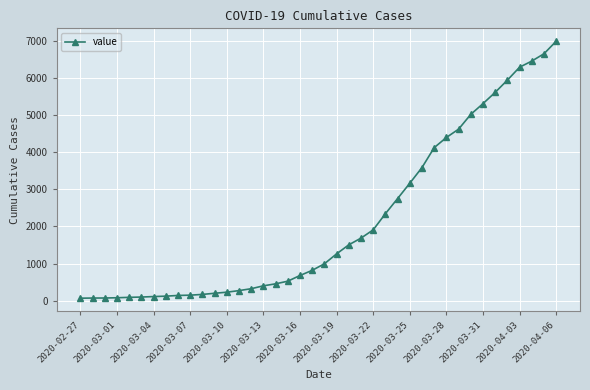

What is the maximum value shown in the chart?

7003